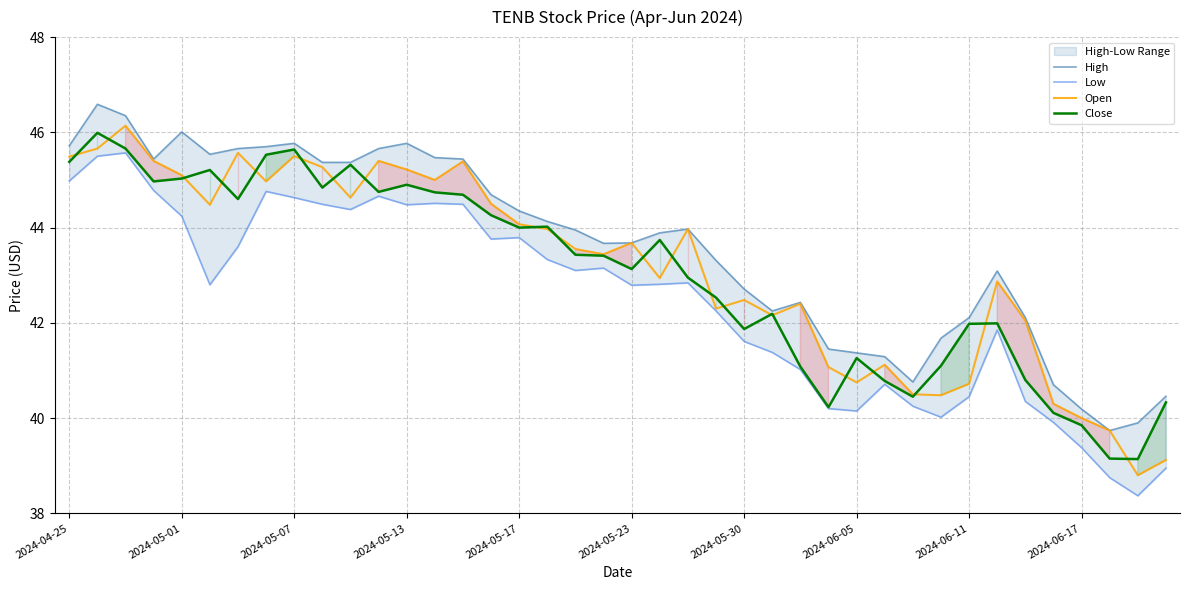

At how many categories does at least one series exceed 40?

38